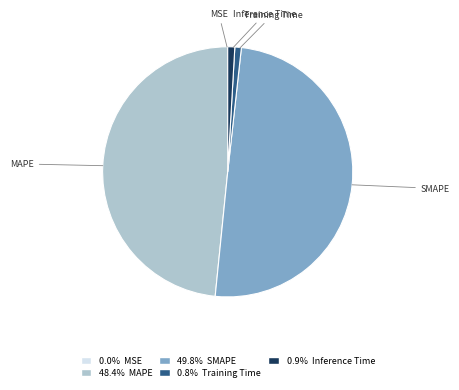

Does MAPE represent more than half of the total?

No